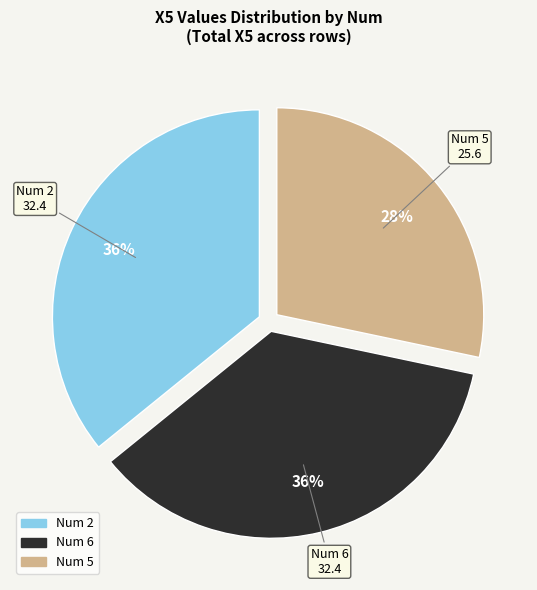

Is there any slice that represents more than half of the pie?

No